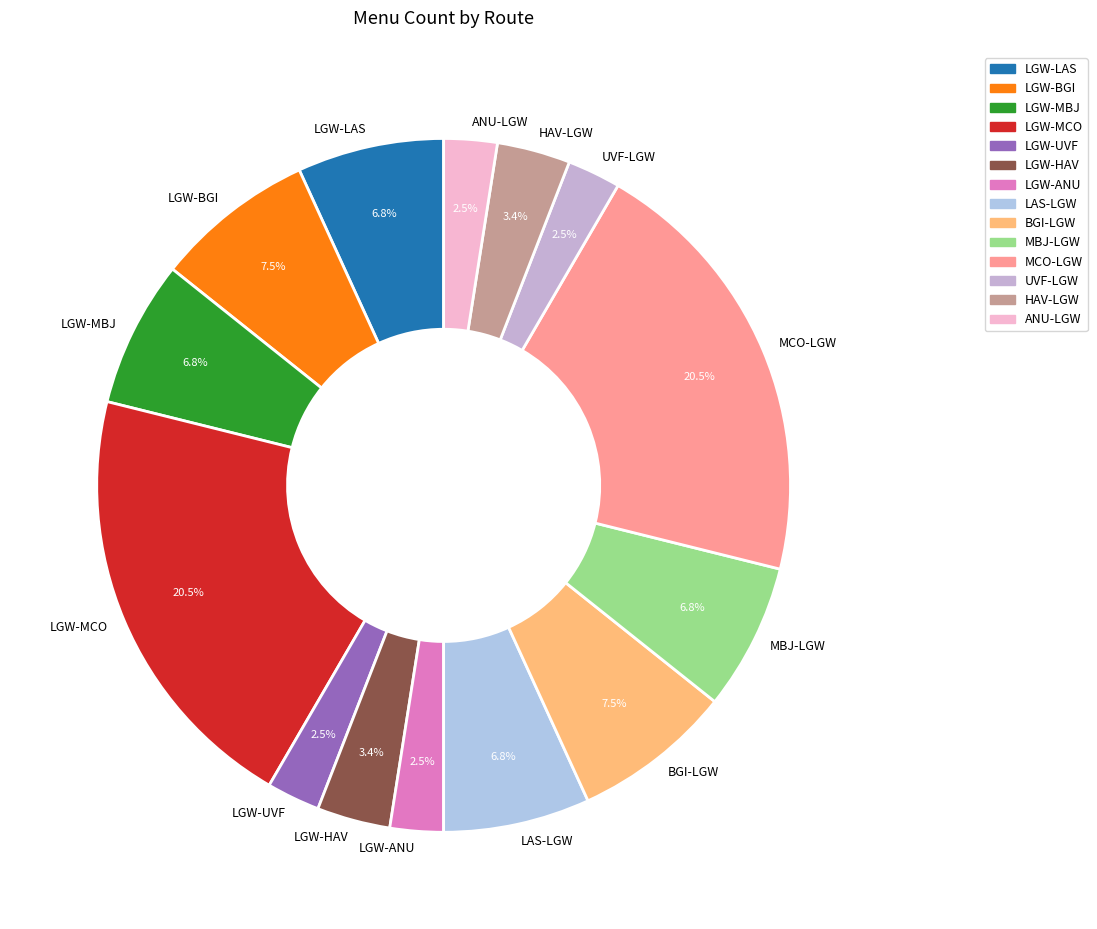

To the nearest percent, what is the average slice percentage?

7%